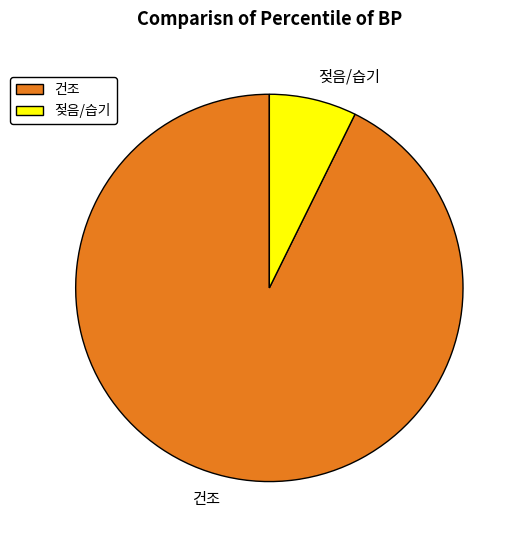

Do 건조 and 젖음/습기 together represent more than half of the pie?

Yes